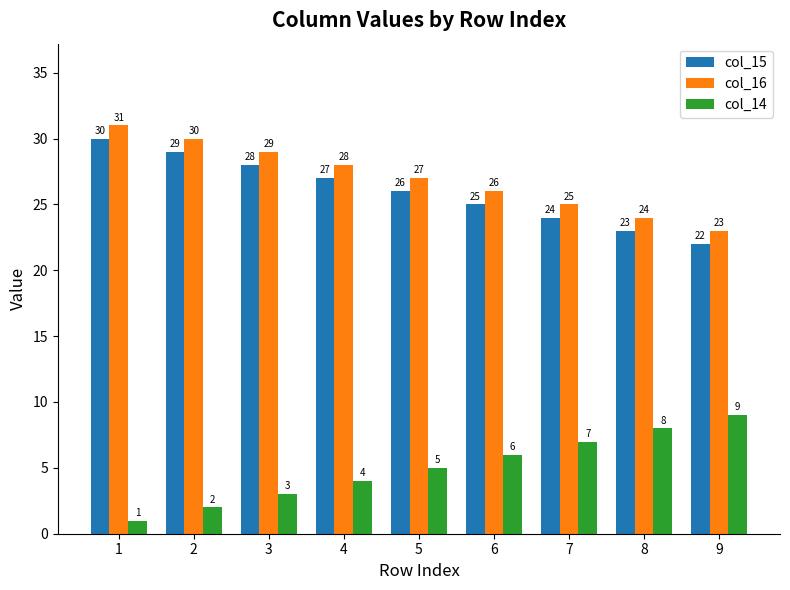

How many bars are there in total?

27